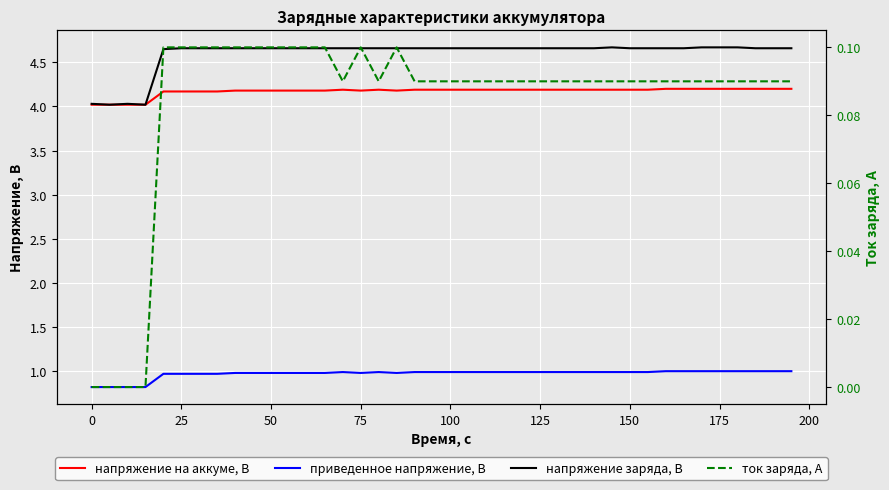

How many interior local valleys does the напряжение на аккуме, В series have?

2